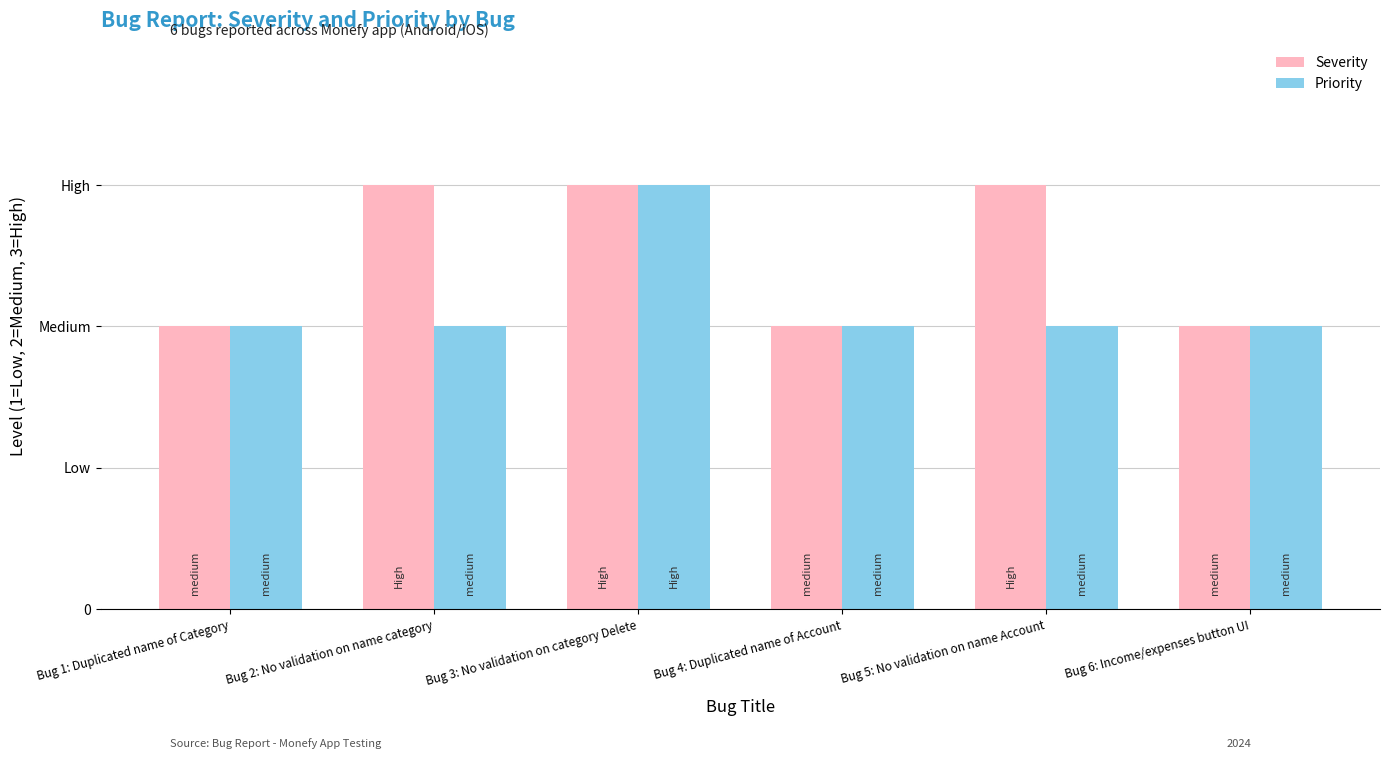

Does the chart contain stacked bars?

No